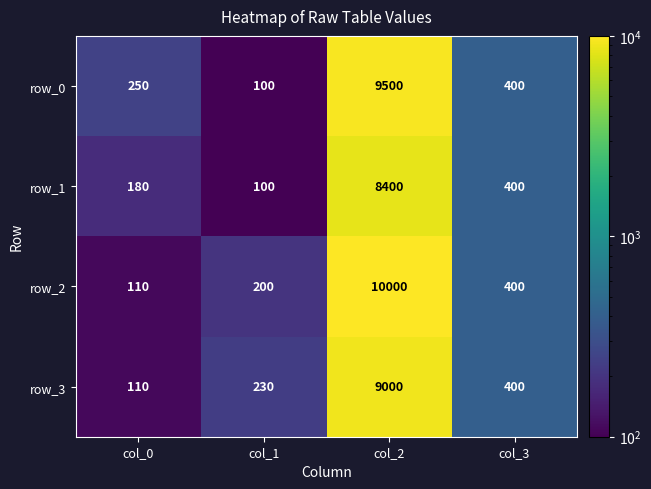

Where does the row_0 series first go above 400?

col_2